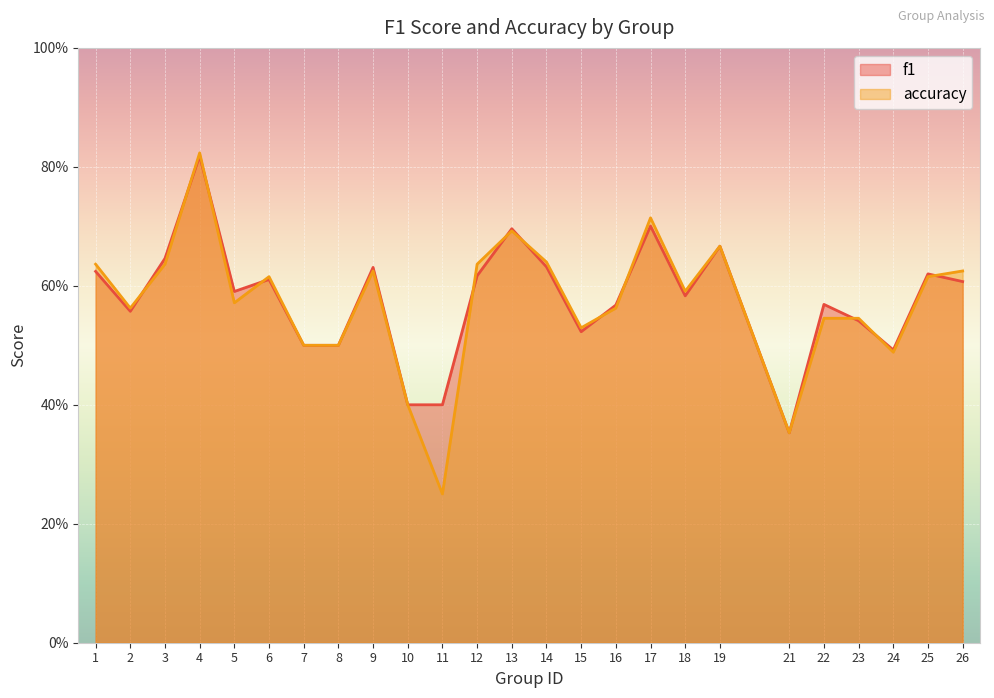

How many series are shown in this chart?

2